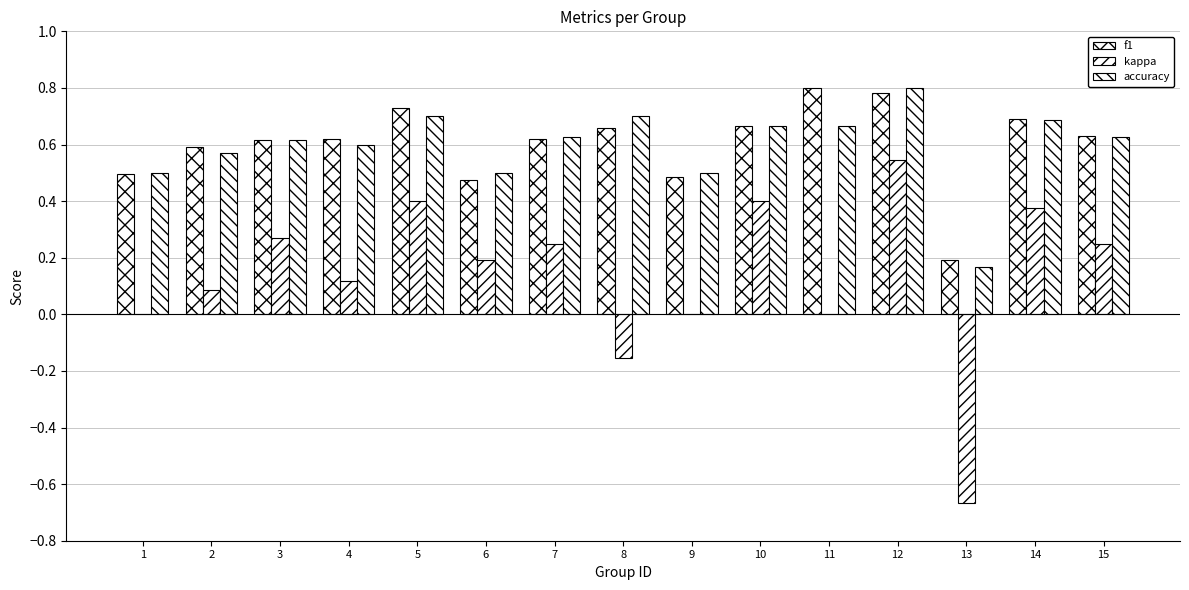

What is the value of the kappa bar at the 13th from the left?

-0.7